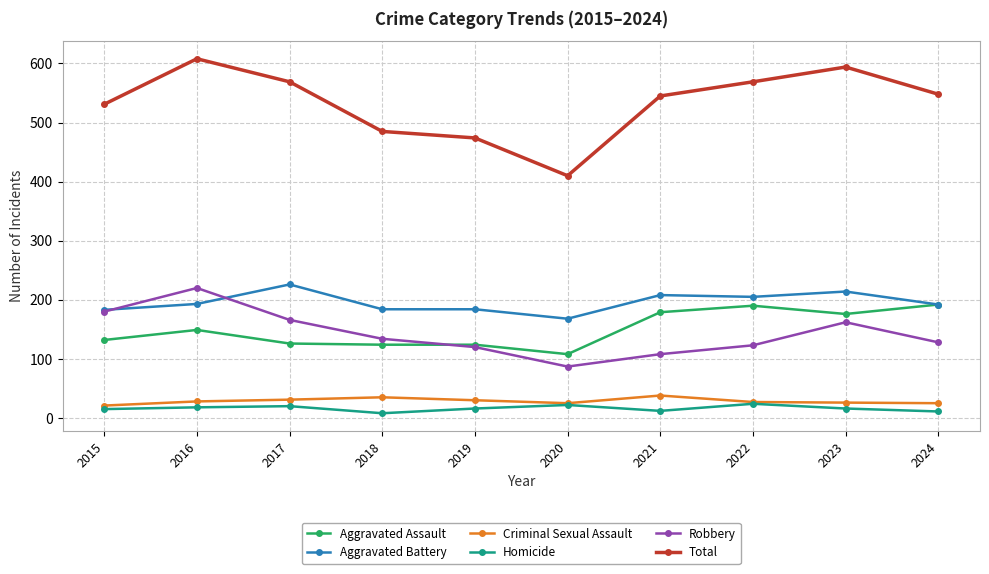

Which series has the largest range (max minus min)?

Total